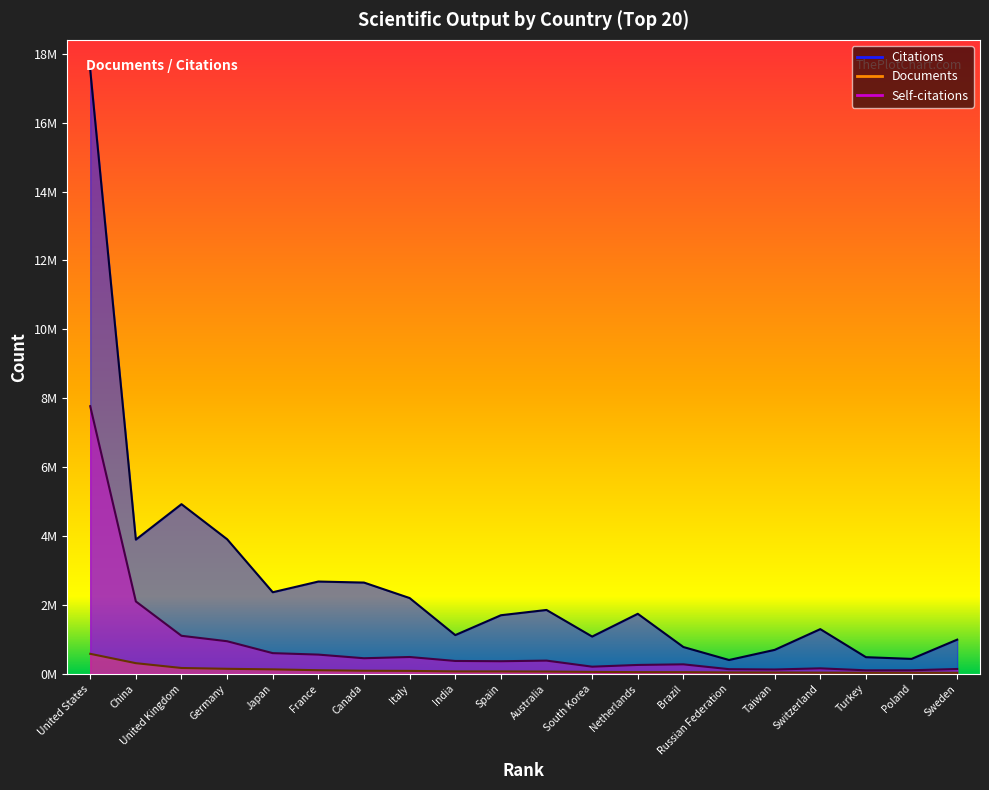

What is the difference between the maximum and minimum values in the Documents series?

550953